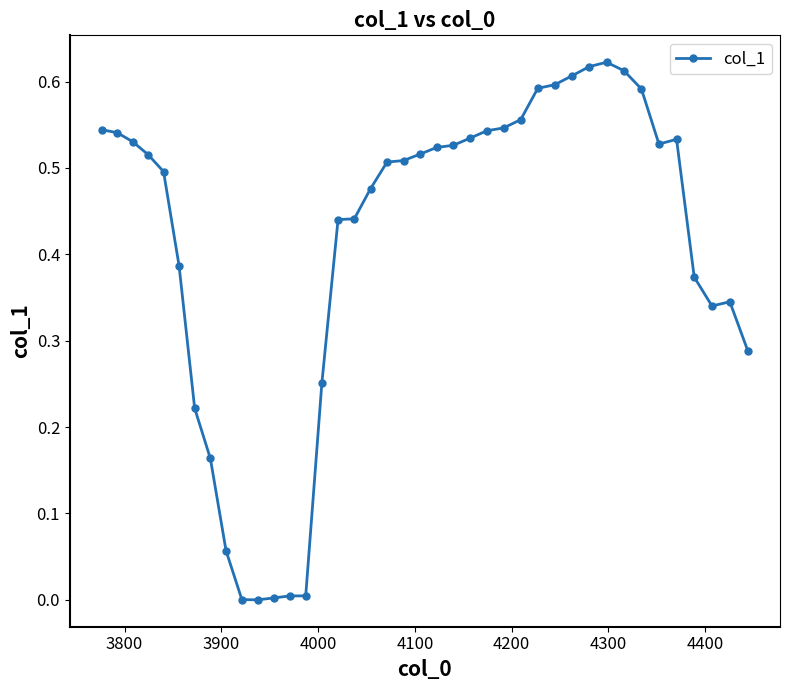

True or false: the data has more than 1 interior local peaks.

True